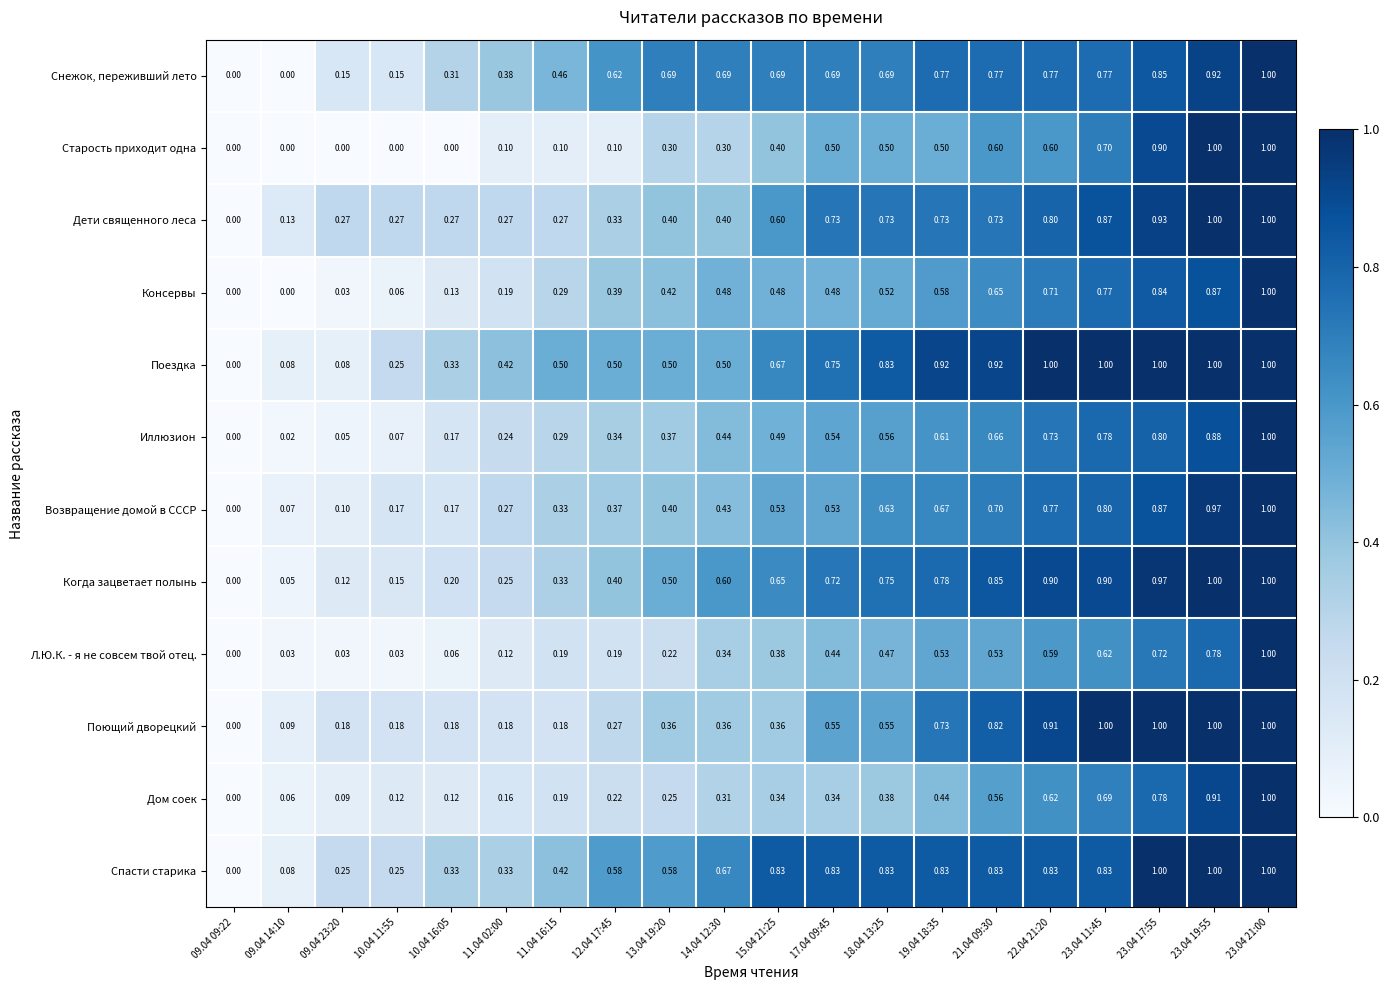

Between 10.04 16:05 and 19.04 18:35, which series saw the biggest shift?

Поездка